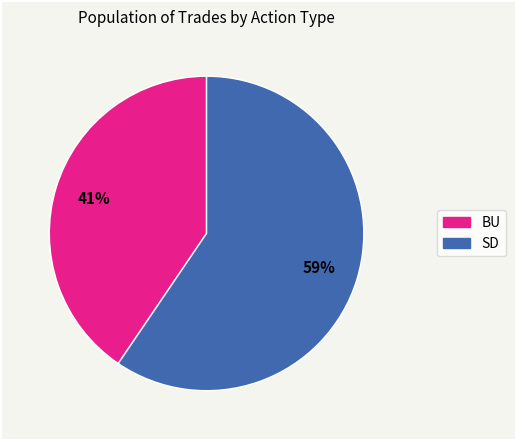

What is the majority slice?

SD